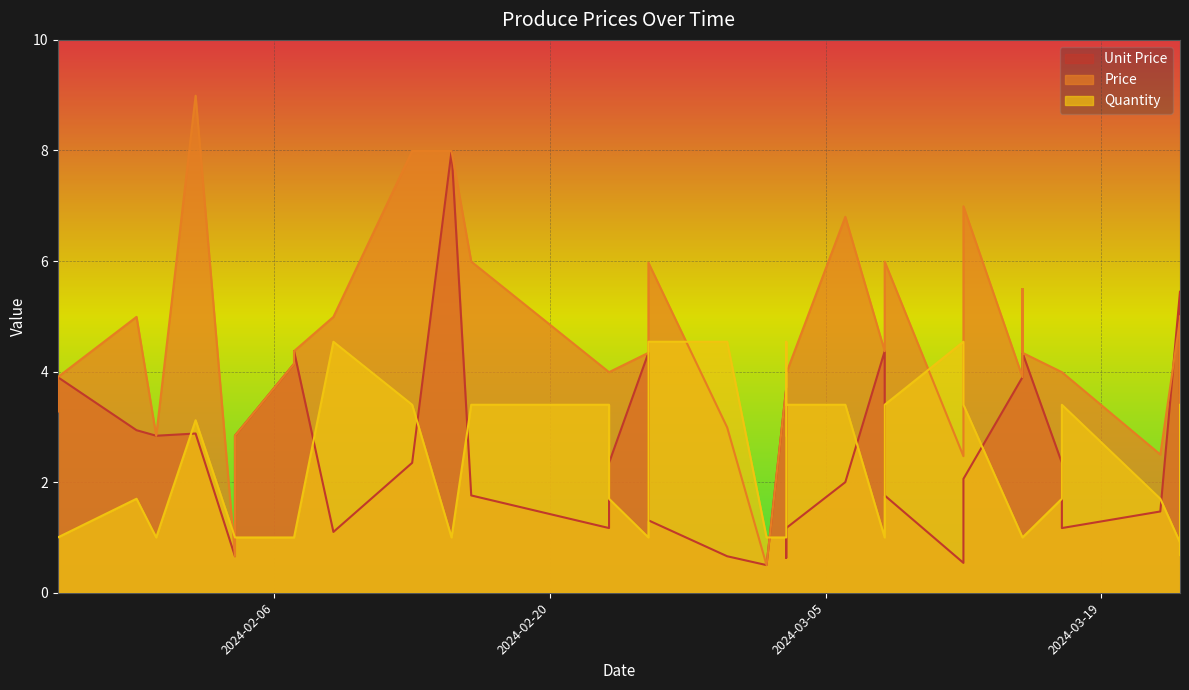

Does the chart display data point markers on the line(s)?

No